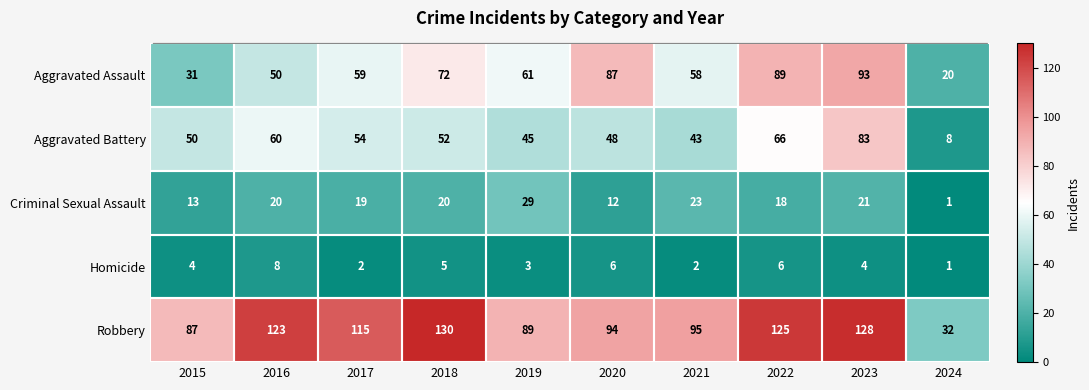

At which label does Robbery first exceed 115?

2016